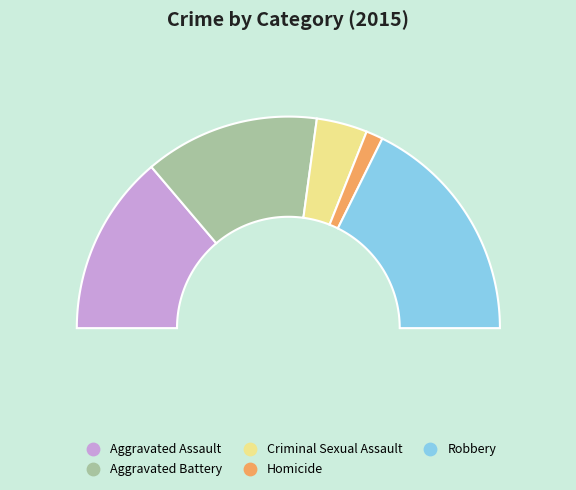

Is there any slice that represents more than half of the pie?

No